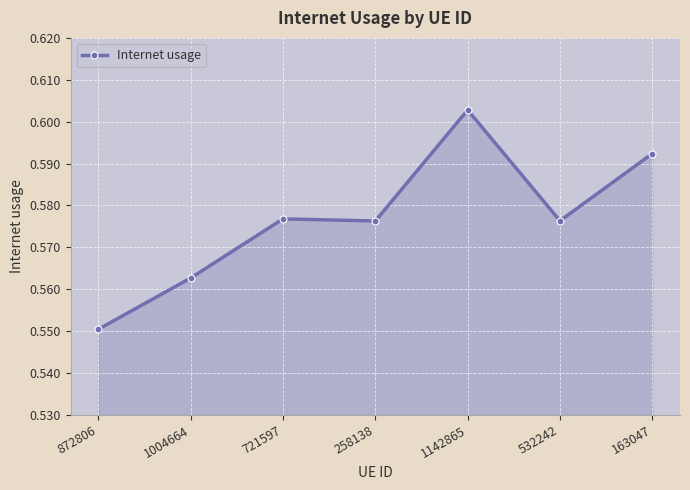

Does the chart display data point markers on the line(s)?

Yes